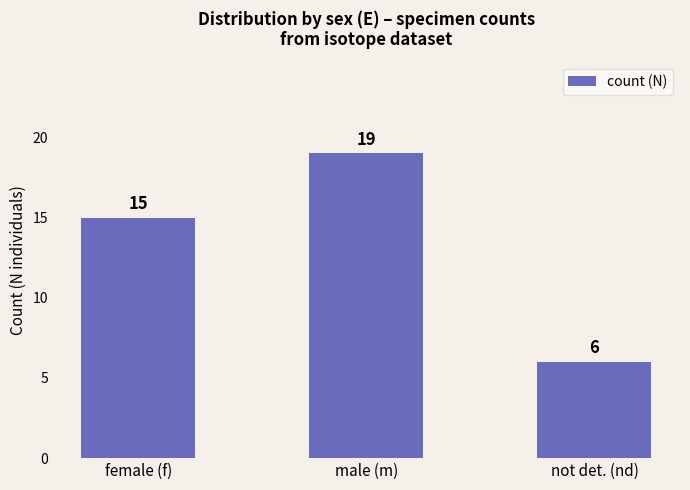

Rank the categories by value from lowest to highest.

not det. (nd), female (f), male (m)